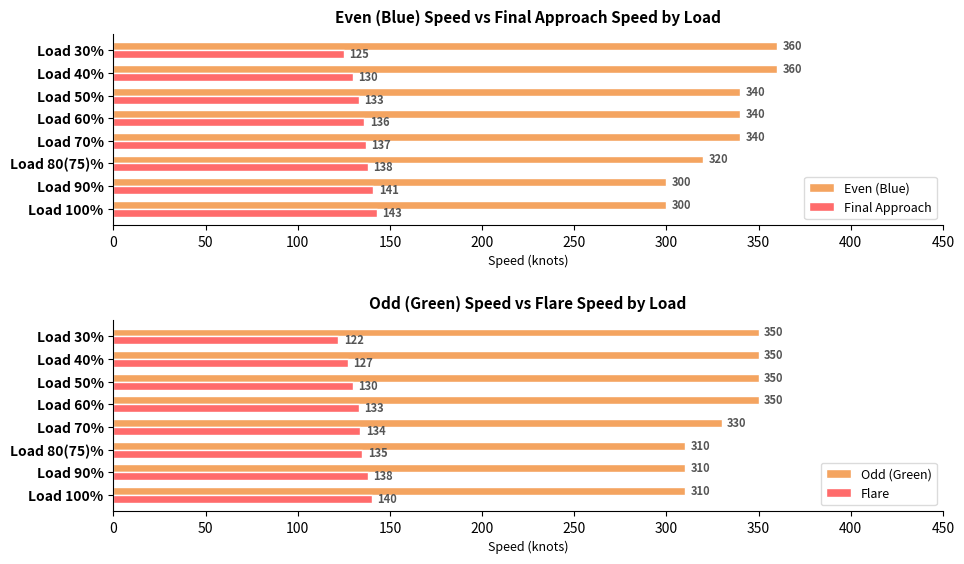

Reading left to right, list all the values displayed in this chart.

Even (Blue): 300	300	320	340	340	340	360	360
Final Approach: 143	141	138	137	136	133	130	125
Odd (Green): 310	310	310	330	350	350	350	350
Flare: 140	138	135	134	133	130	127	122